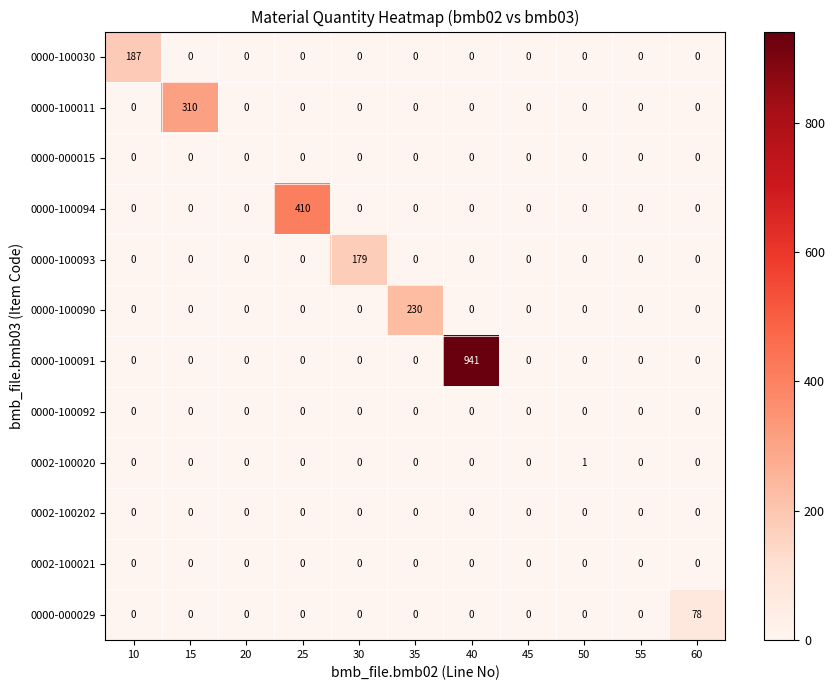

What is the sum of all 0000-000029 values?

78